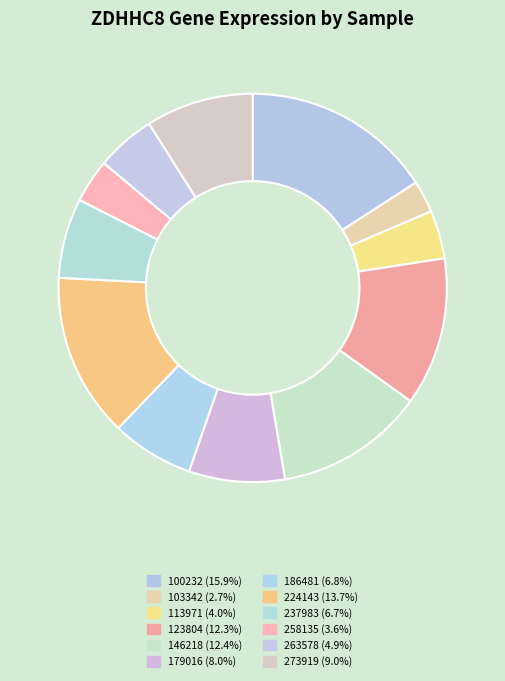

How many slices are in this pie chart?

12